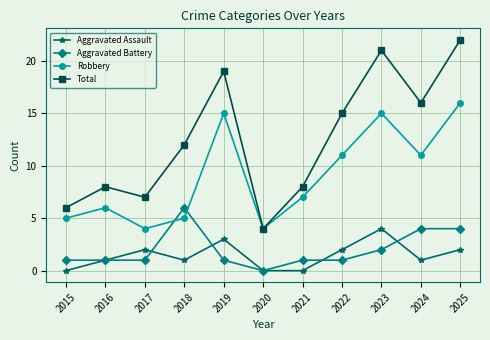

Does the chart have visible grid lines?

Yes